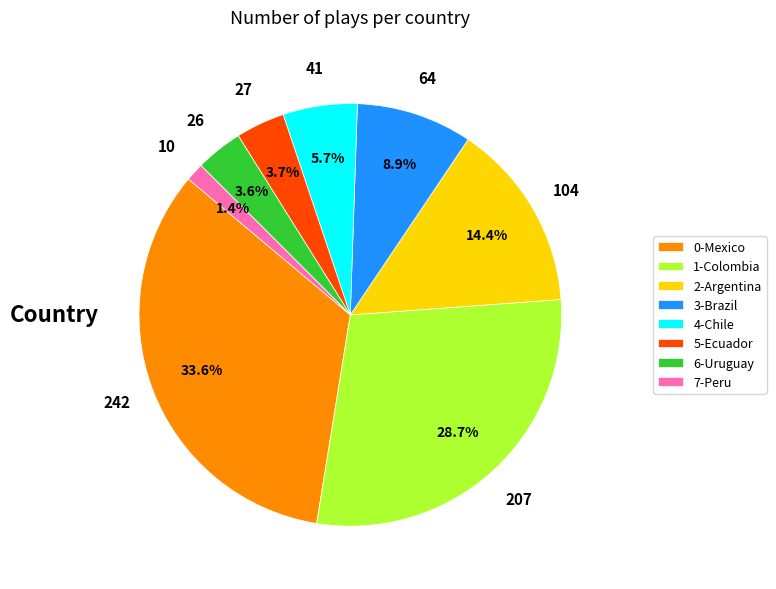

Count the number of slices in the pie.

8